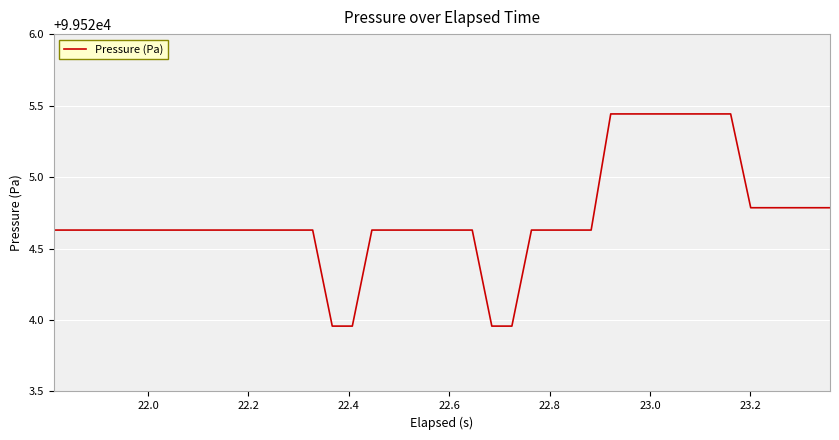

Does the chart display data point markers on the line(s)?

No